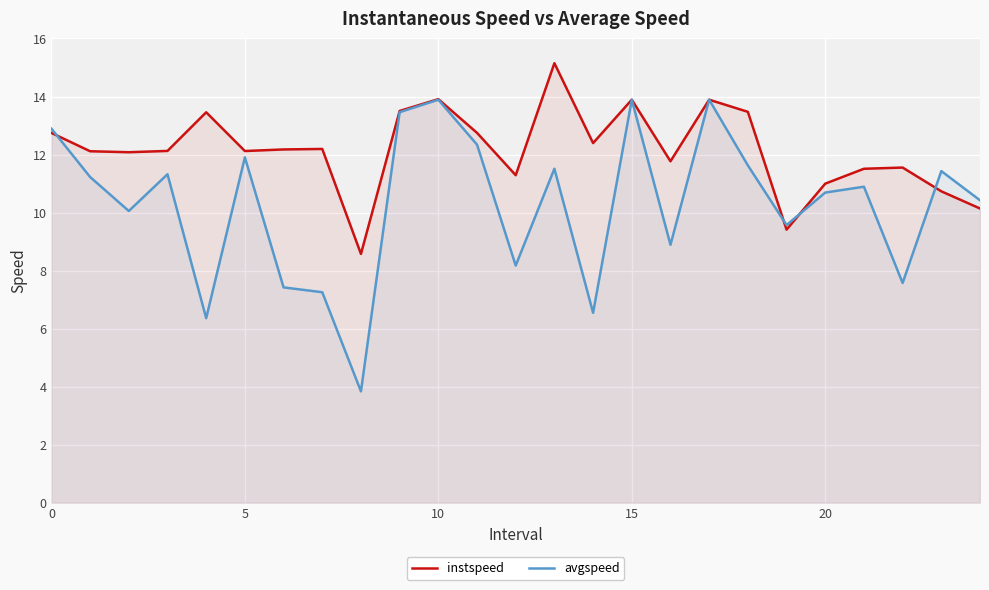

What is the difference between the avgspeed values at 16 and 23?

2.5